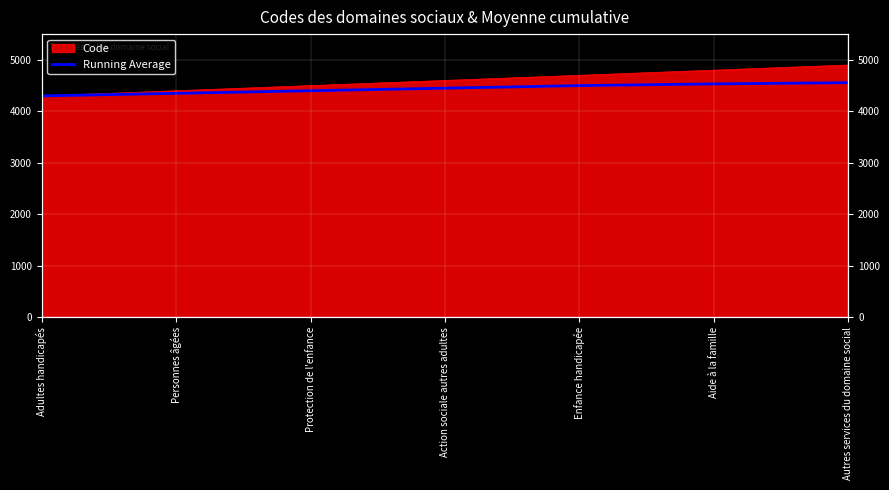

What position from the left is Action sociale autres adultes?

4